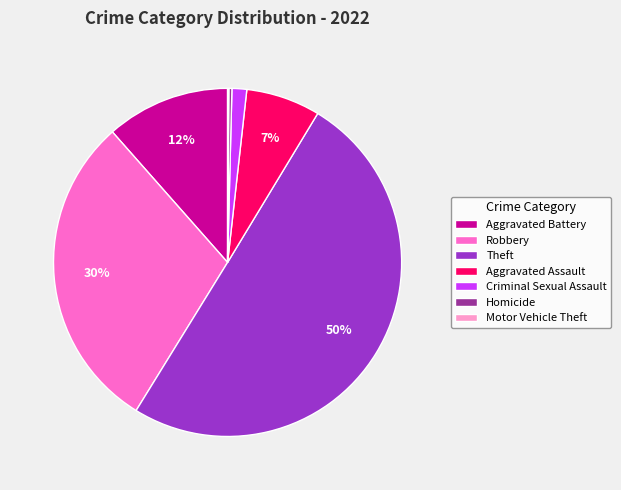

To the nearest percent, what is the difference between the largest and smallest slice percentages?

50%